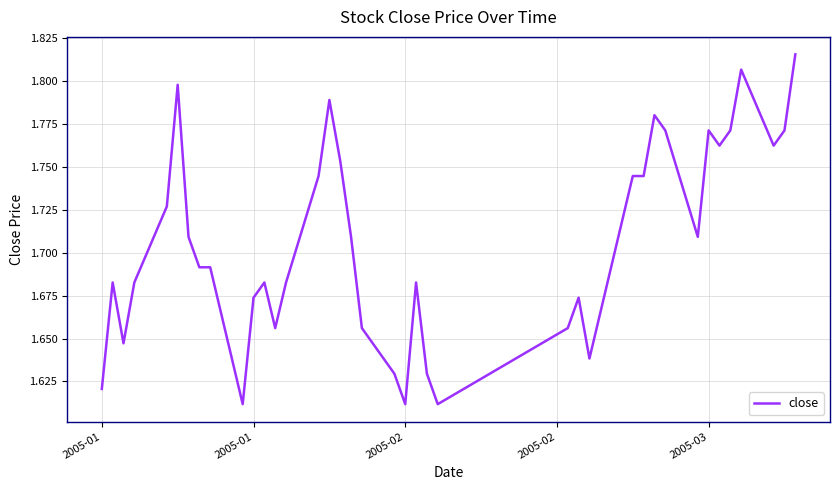

What is the value of the 10th point from the left?

1.6